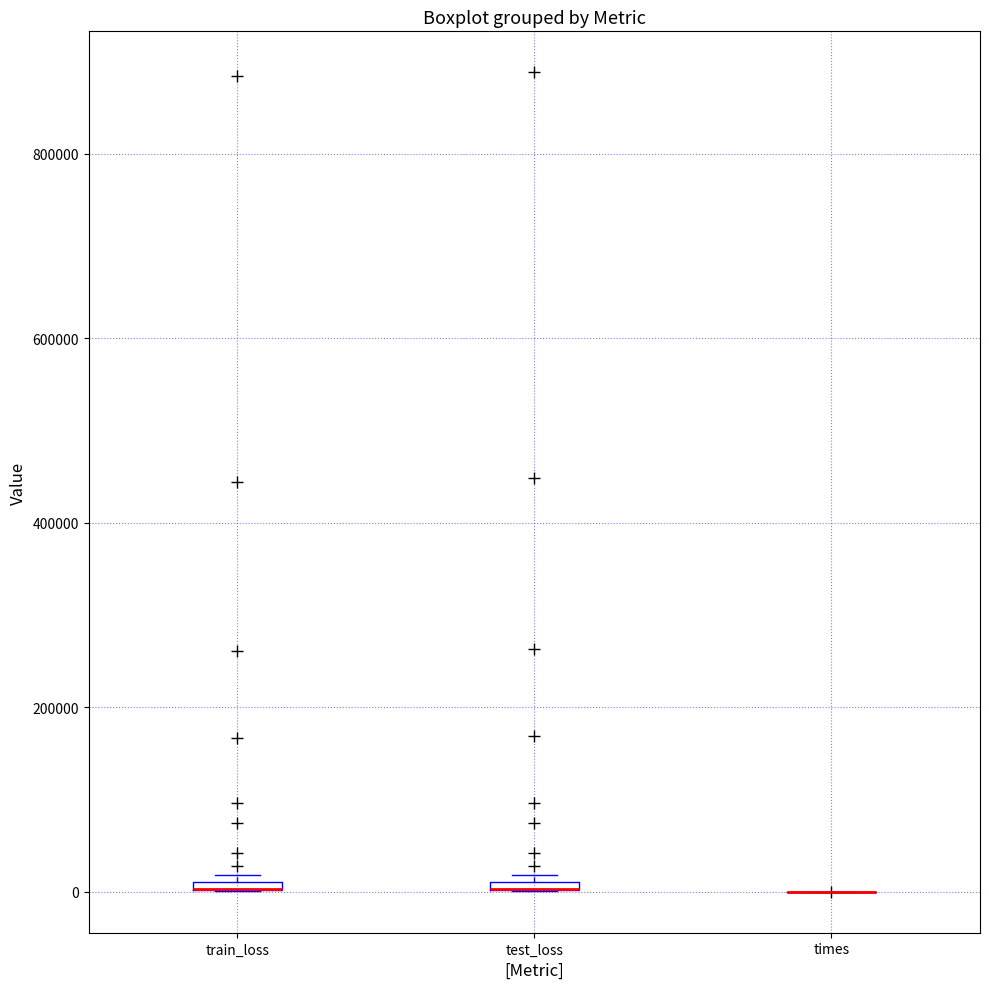

Where is the upper edge of the box for train_loss on the y-axis? The values are not printed on the chart, so give them approximately, as read against the axis.

20000